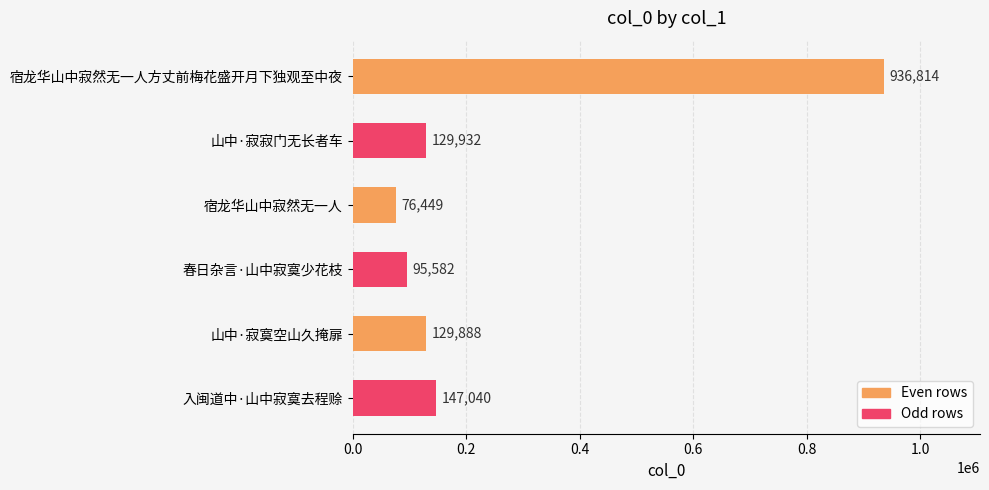

Is it true that the value at 山中·寂寞空山久掩扉 is 129888?

True